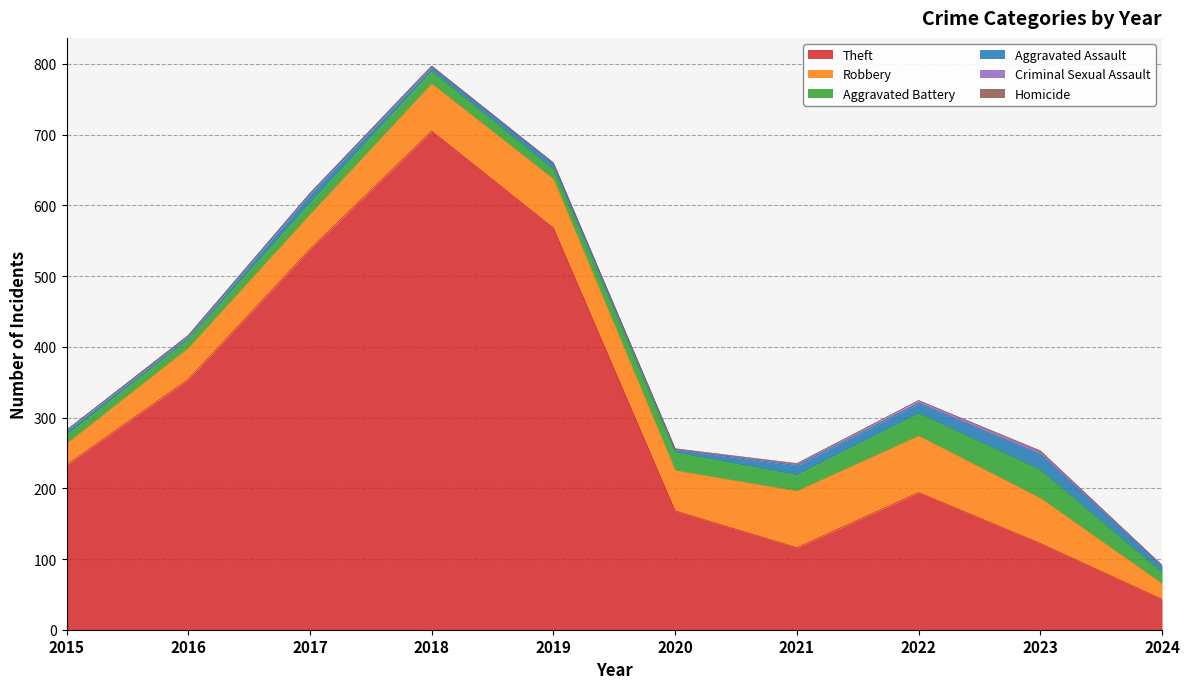

Reading left to right, transcribe all the data shown in this chart.

Theft: 233	354	538	705	568	168	116	194	122	43
Robbery: 30	44	49	67	69	57	80	80	64	22
Aggravated Battery: 13	13	17	18	14	26	23	32	40	16
Aggravated Assault: 6	3	12	5	8	4	13	14	22	8
Criminal Sexual Assault: 0	2	1	2	1	0	2	4	3	2
Homicide: 0	0	0	0	0	1	1	0	2	0